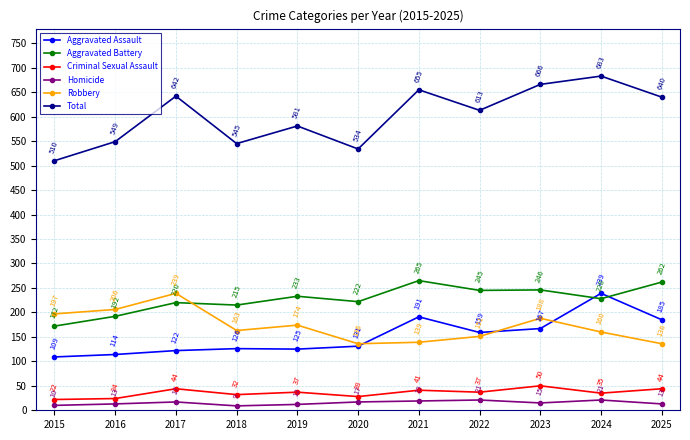

Reading left to right, transcribe all the data shown in this chart.

Aggravated Assault: 2015=109	2016=114	2017=122	2018=126	2019=125	2020=131	2021=191	2022=159	2023=167	2024=239	2025=185
Aggravated Battery: 2015=172	2016=192	2017=220	2018=215	2019=233	2020=222	2021=265	2022=245	2023=246	2024=228	2025=262
Criminal Sexual Assault: 2015=22	2016=24	2017=44	2018=32	2019=37	2020=28	2021=41	2022=37	2023=50	2024=35	2025=44
Homicide: 2015=10	2016=13	2017=17	2018=9	2019=12	2020=17	2021=19	2022=21	2023=15	2024=21	2025=13
Robbery: 2015=197	2016=206	2017=239	2018=163	2019=174	2020=136	2021=139	2022=151	2023=188	2024=160	2025=136
Total: 2015=510	2016=549	2017=642	2018=545	2019=581	2020=534	2021=655	2022=613	2023=666	2024=683	2025=640